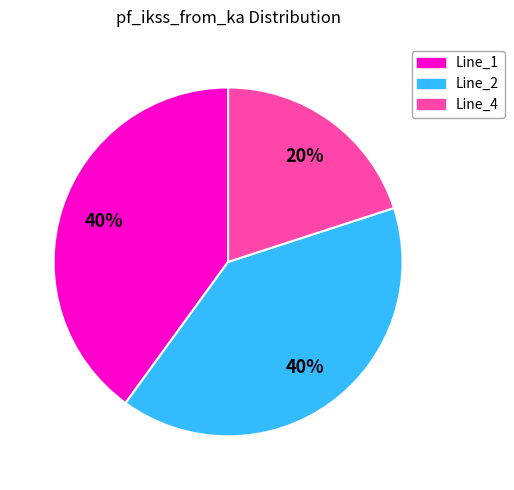

Is the sum of Line_1 and Line_4 greater than half?

Yes